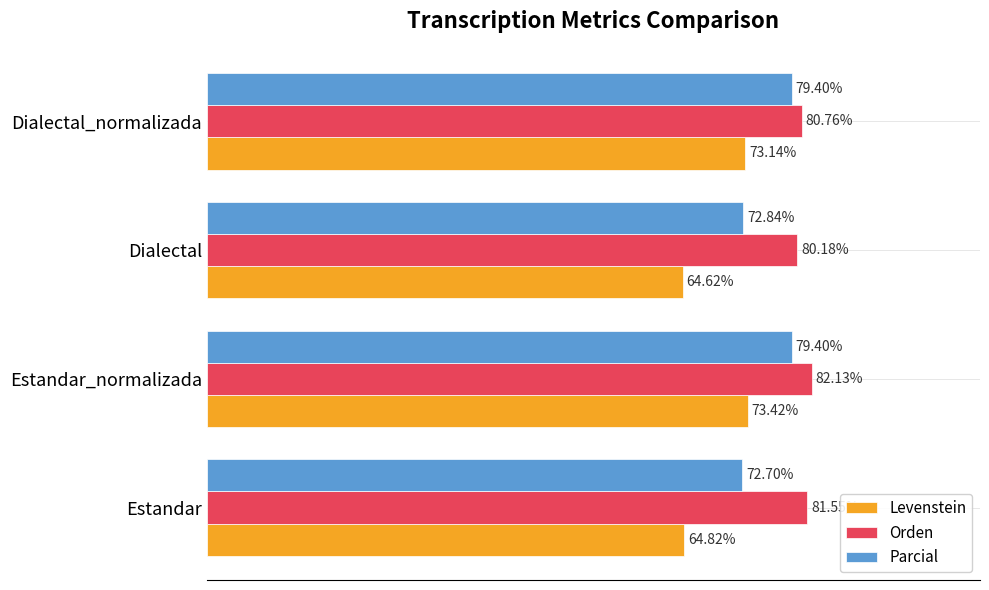

Where is Parcial nearest to the value 76?

Dialectal